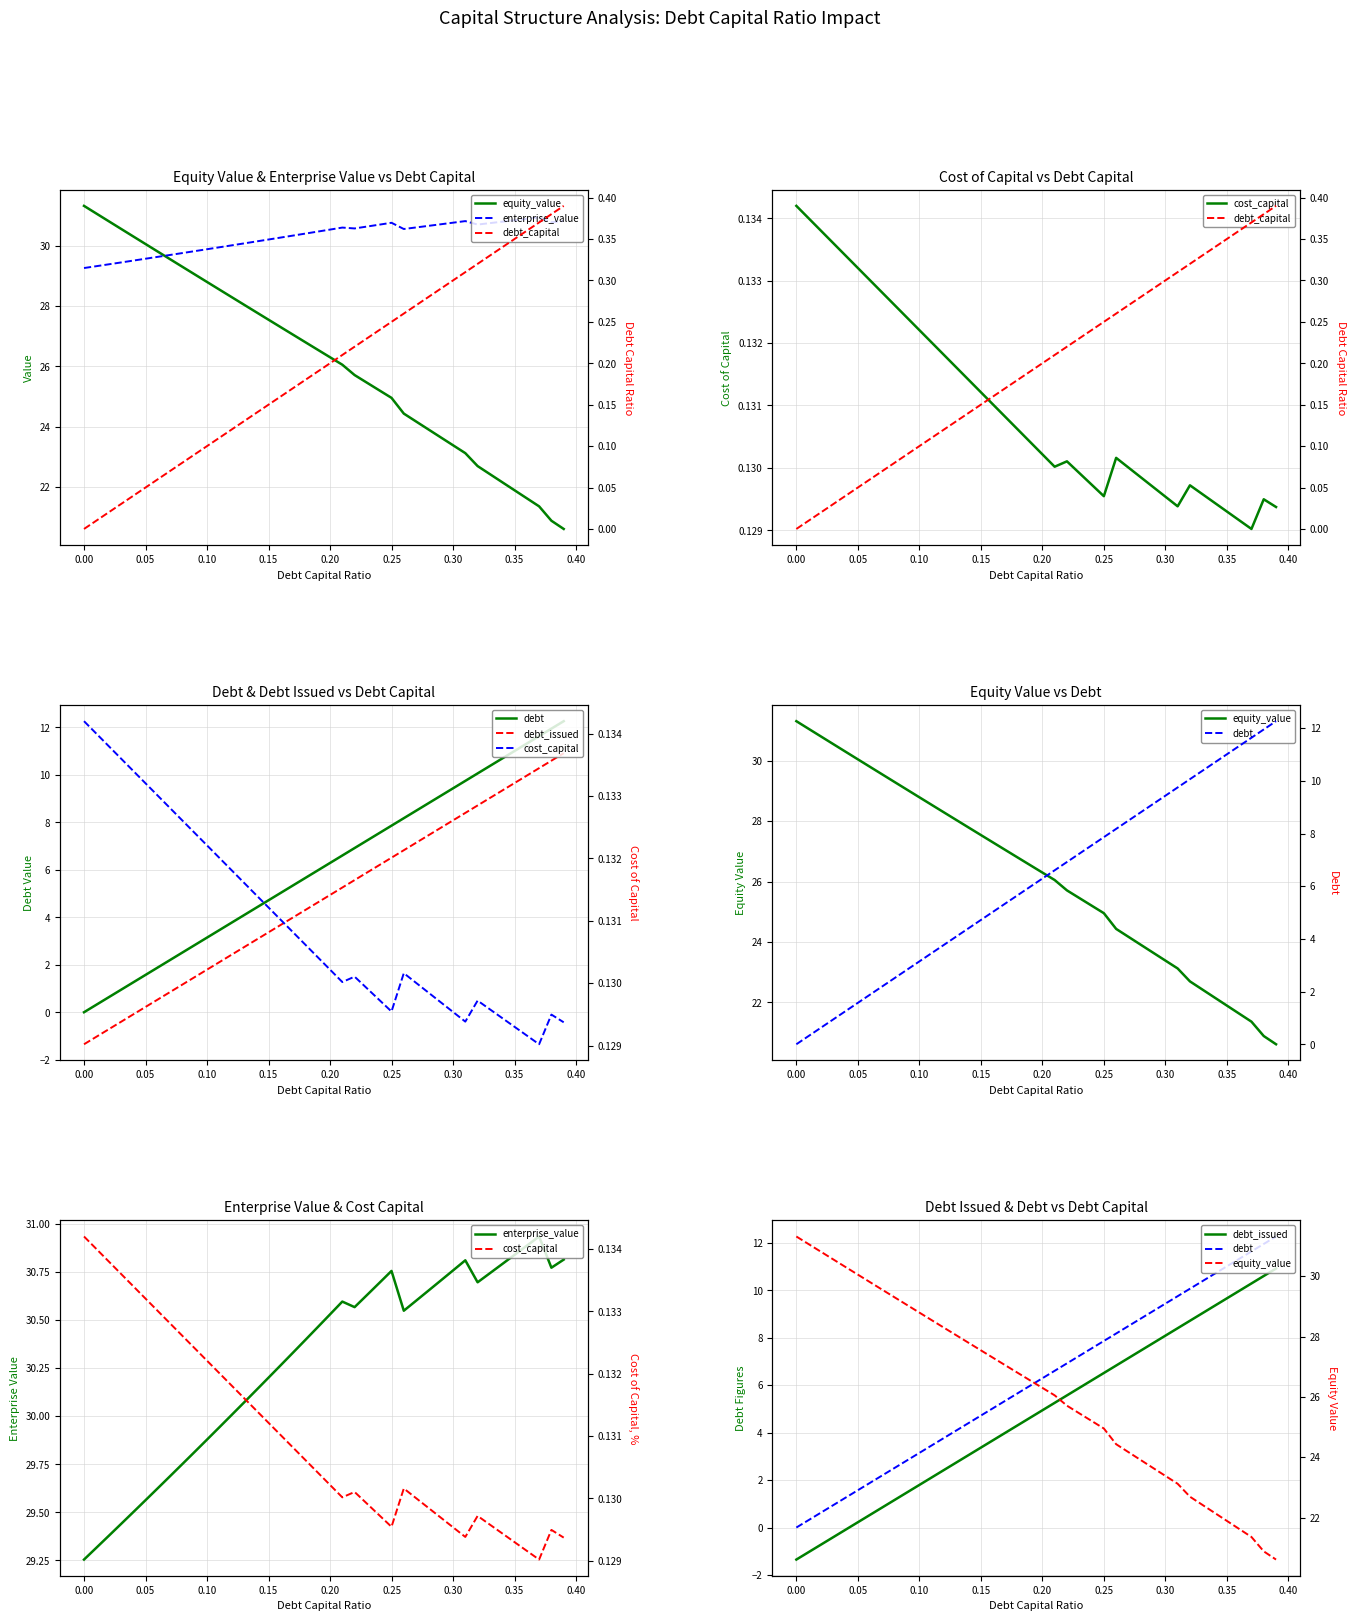

True or false: debt_issued has a value of 2.9 at 32.

False